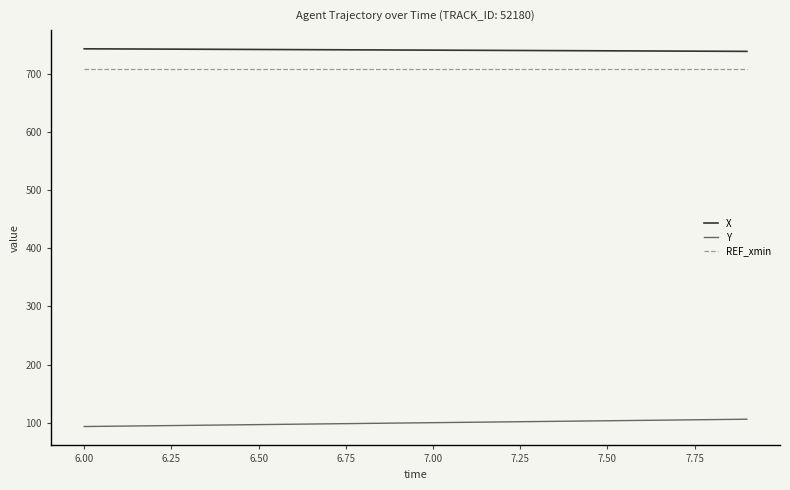

List the series in order of their peak value, highest first.

X, REF_xmin, Y